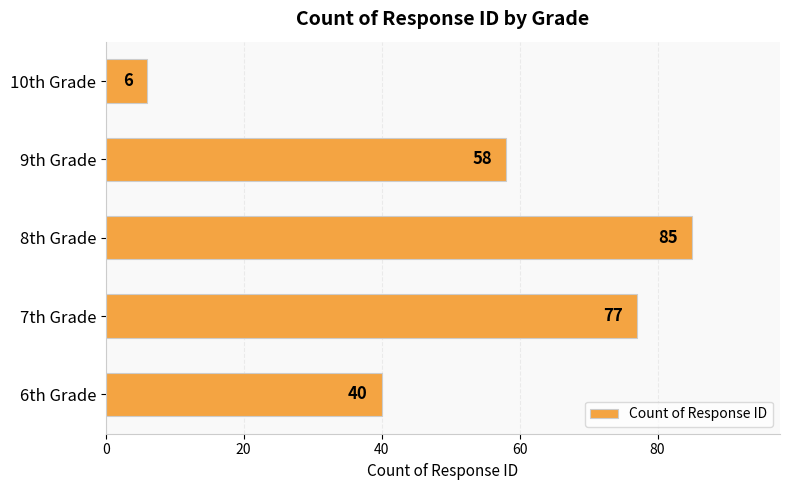

The value at 7th Grade is 111. True or false?

False